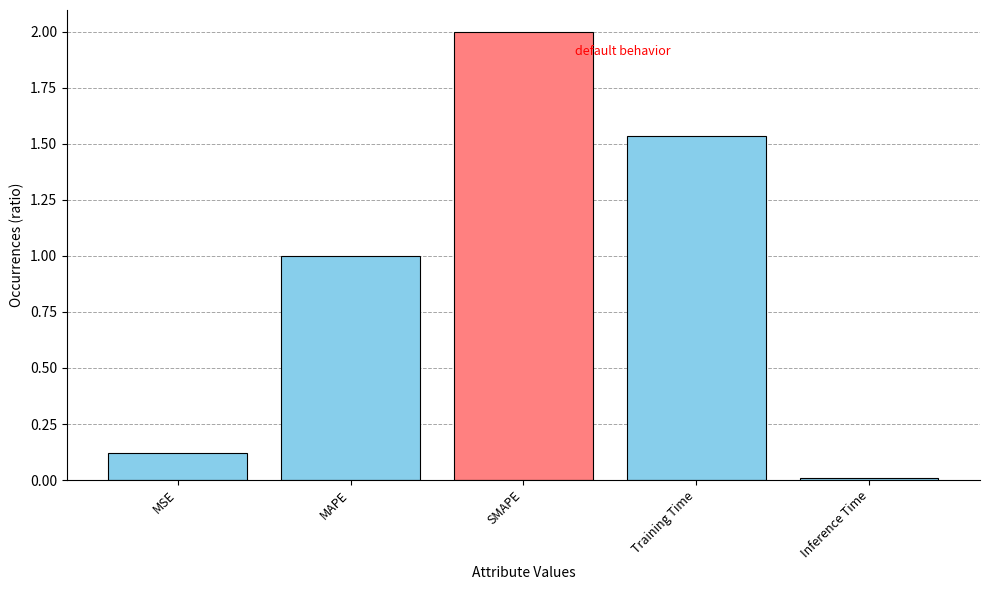

Rank the categories by value from lowest to highest.

Inference Time, MSE, MAPE, Training Time, SMAPE